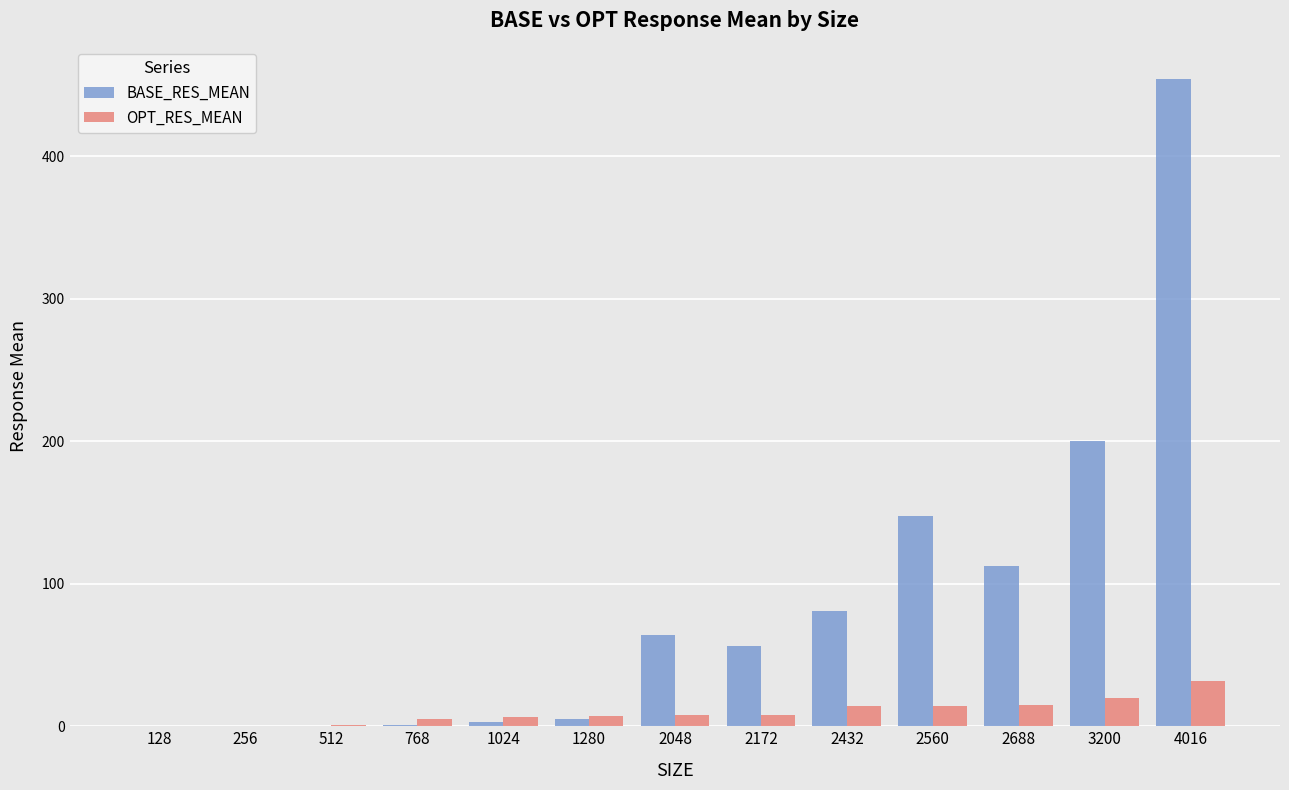

At which label does OPT_RES_MEAN first exceed 7?

1280